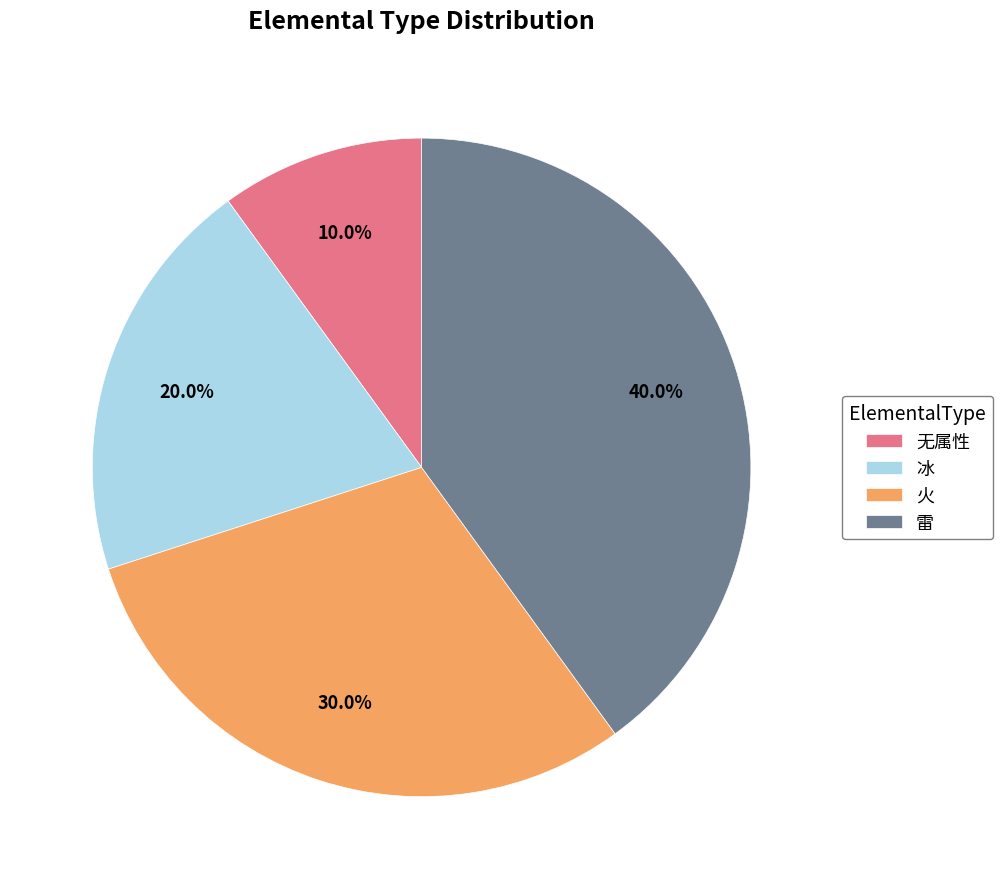

How many segments does this pie chart have?

4